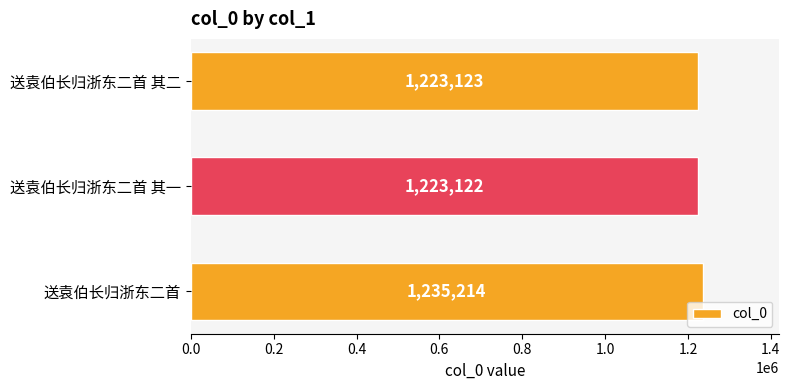

Reading top to bottom, what are all the values shown in this chart?

送袁伯长归浙东二首 其二=1223123	送袁伯长归浙东二首 其一=1223122	送袁伯长归浙东二首=1235214